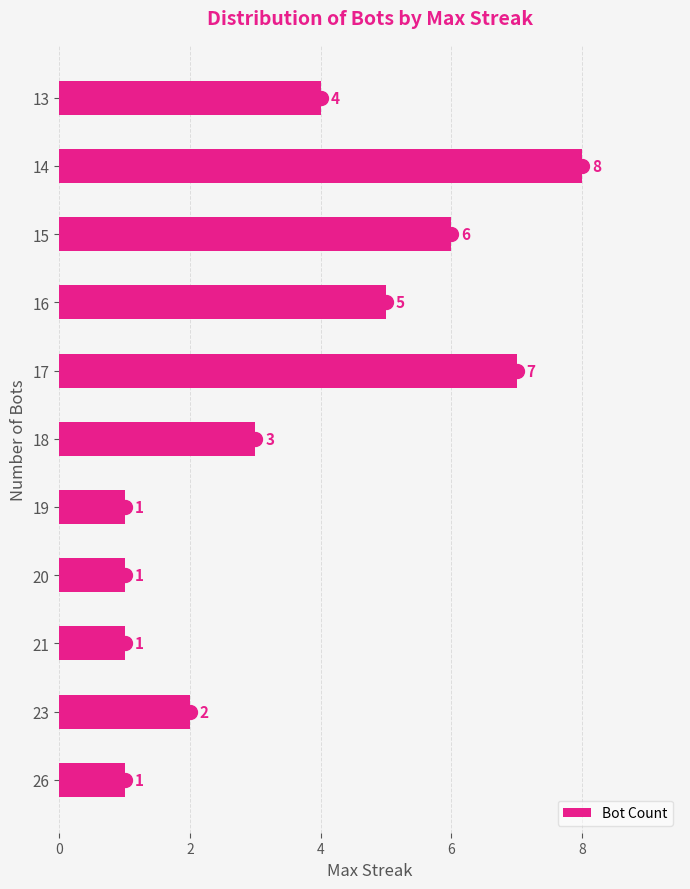

What is the maximum value shown in the chart?

8